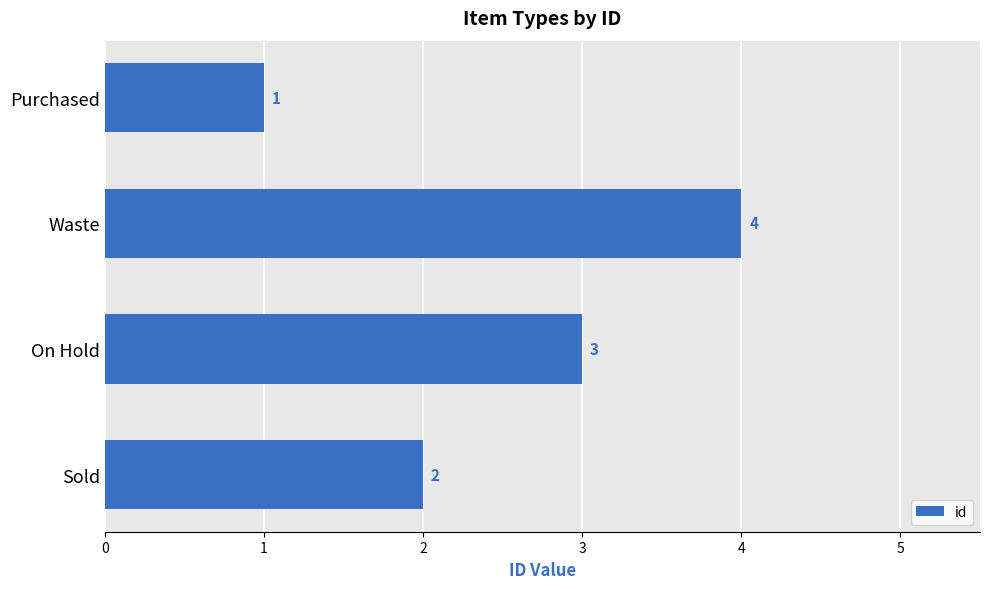

Which label corresponds to the largest value in the chart?

Waste